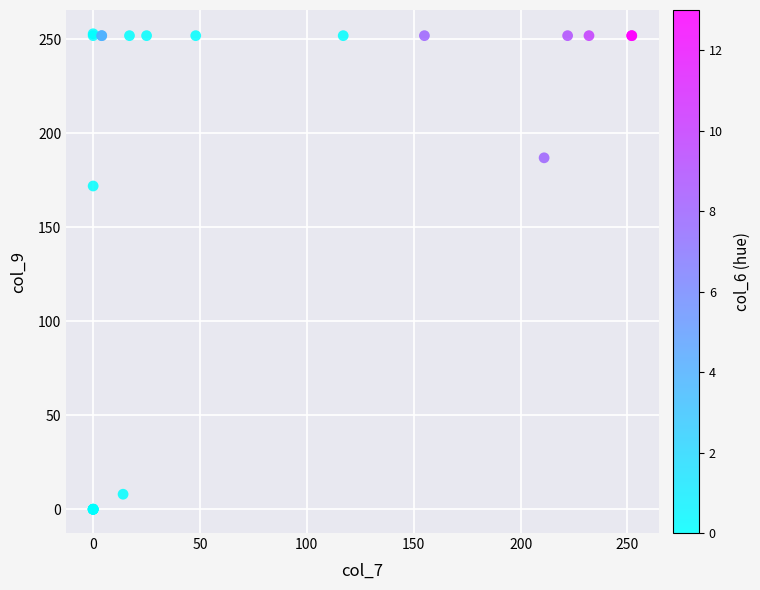

What Y value in the scatter plot is closest to 126?

172